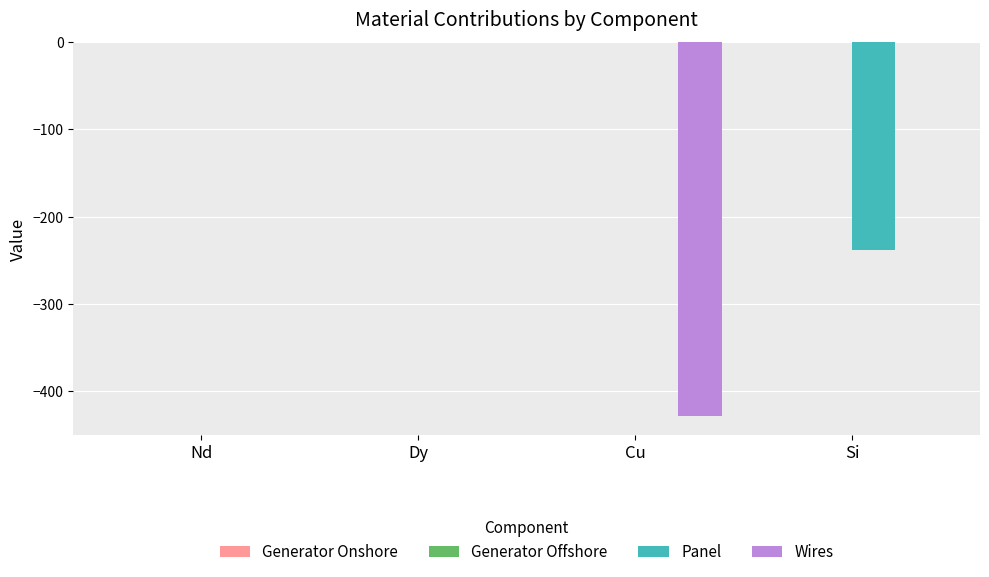

What is the total value across all series at Si?

-238.7